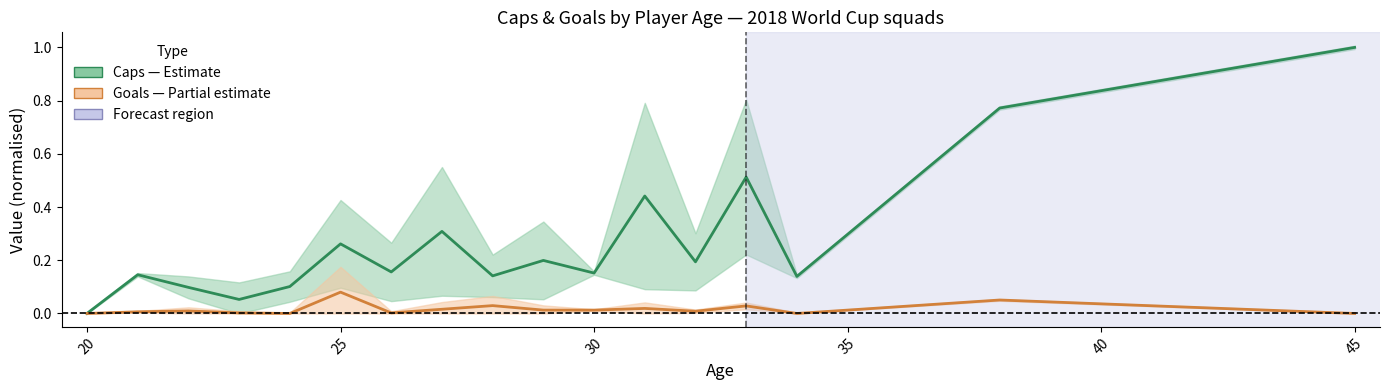

Is it true that Caps (normalised) equals 0.5 at 50?

False